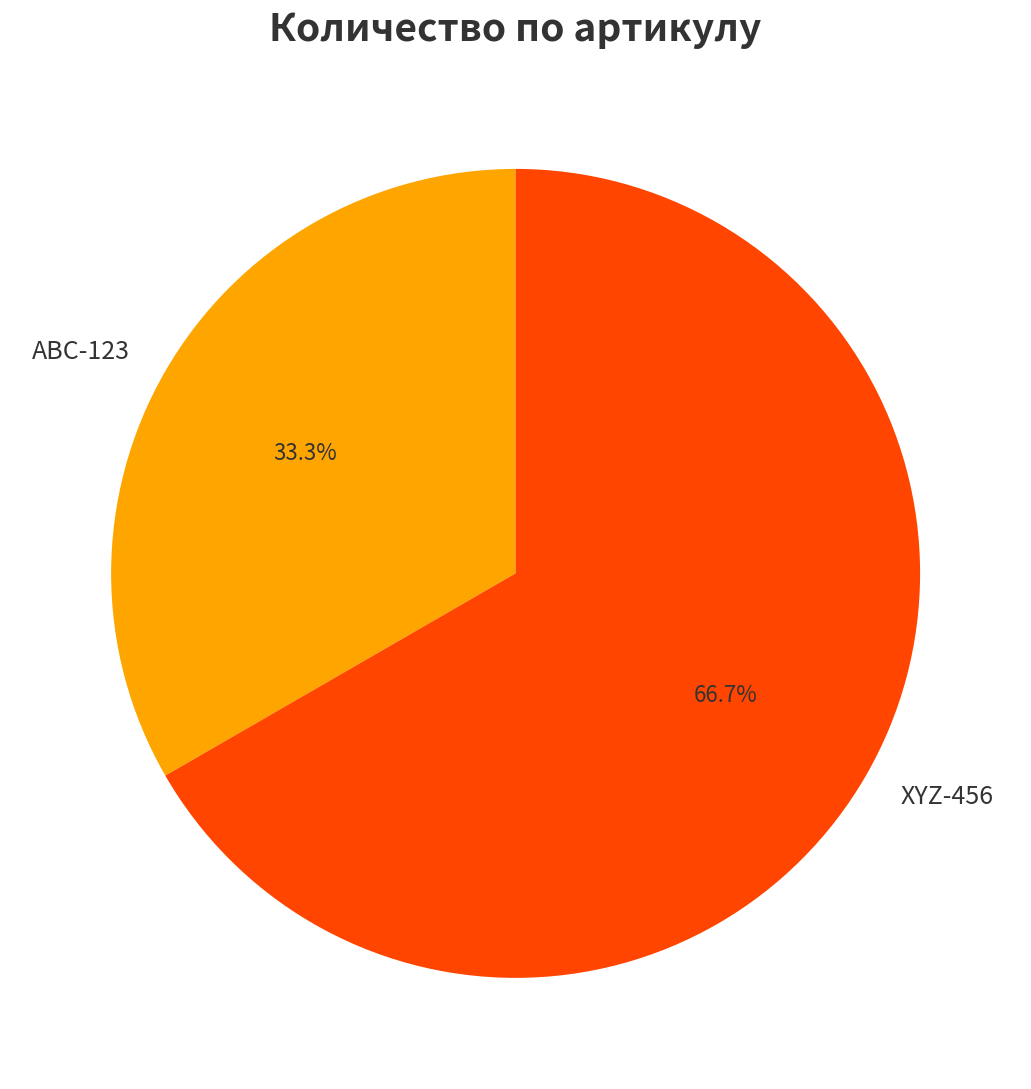

Which has a higher value, XYZ-456 or ABC-123?

XYZ-456